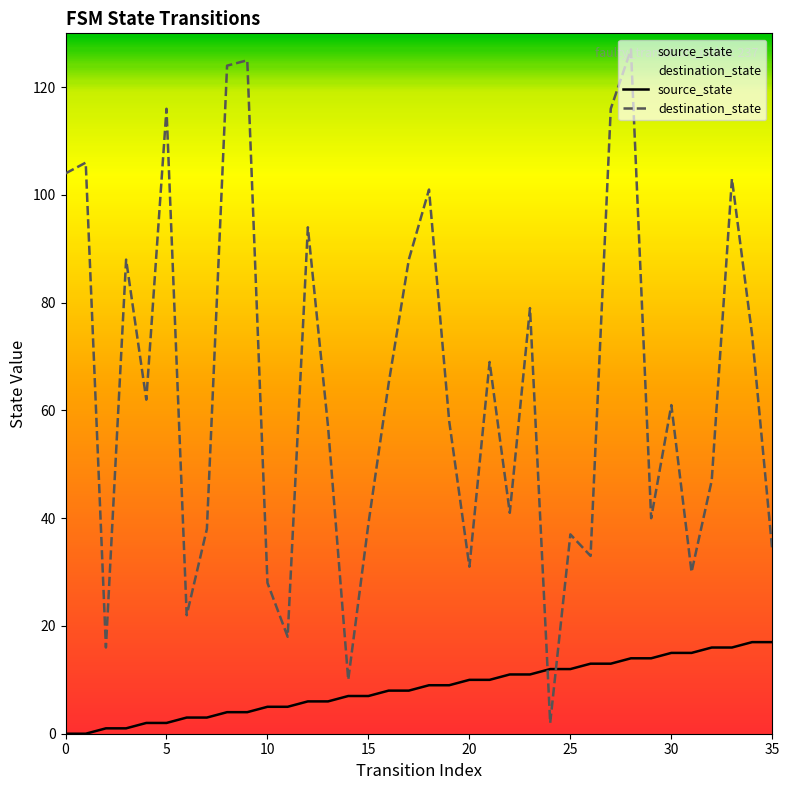

Which has a higher value, 26 or 17?

26